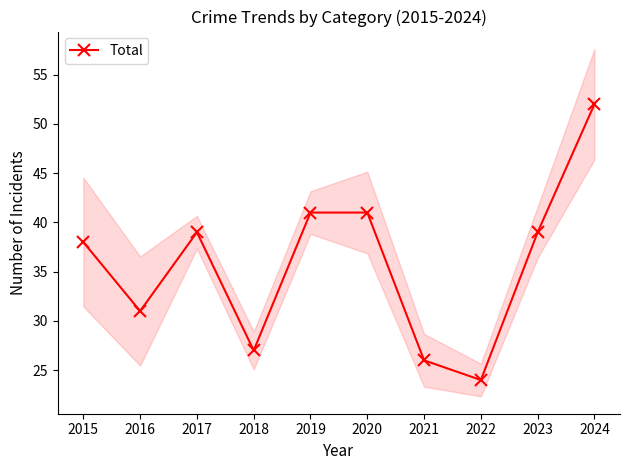

Where does the data first go above 39?

2019